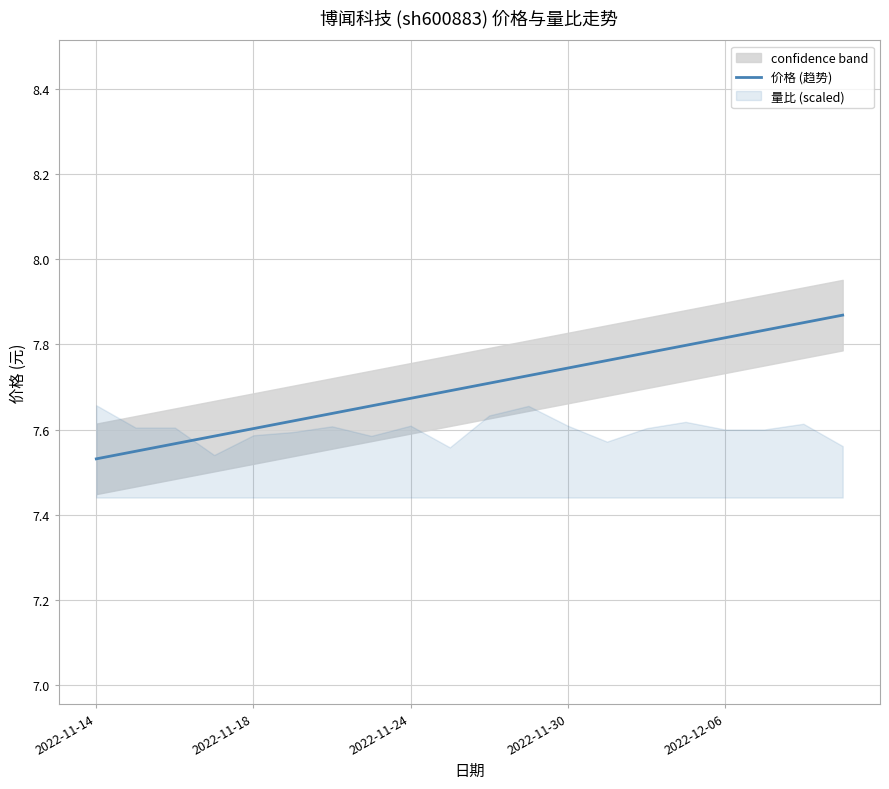

The 价格 (趋势) series shows 12.4 at 2022-11-30. True or false?

False